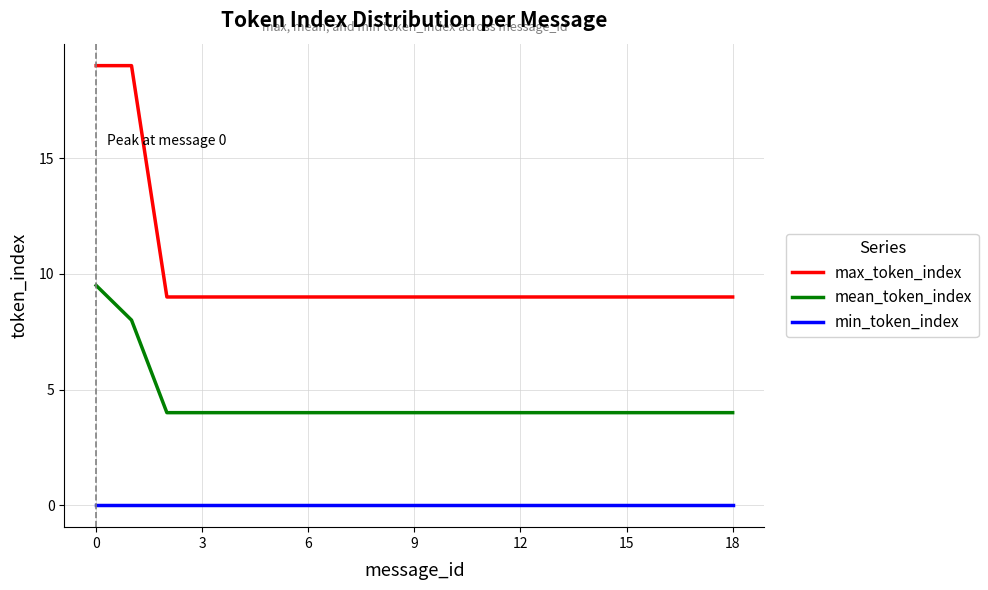

True or false: min_token_index and max_token_index intersect in this chart.

False